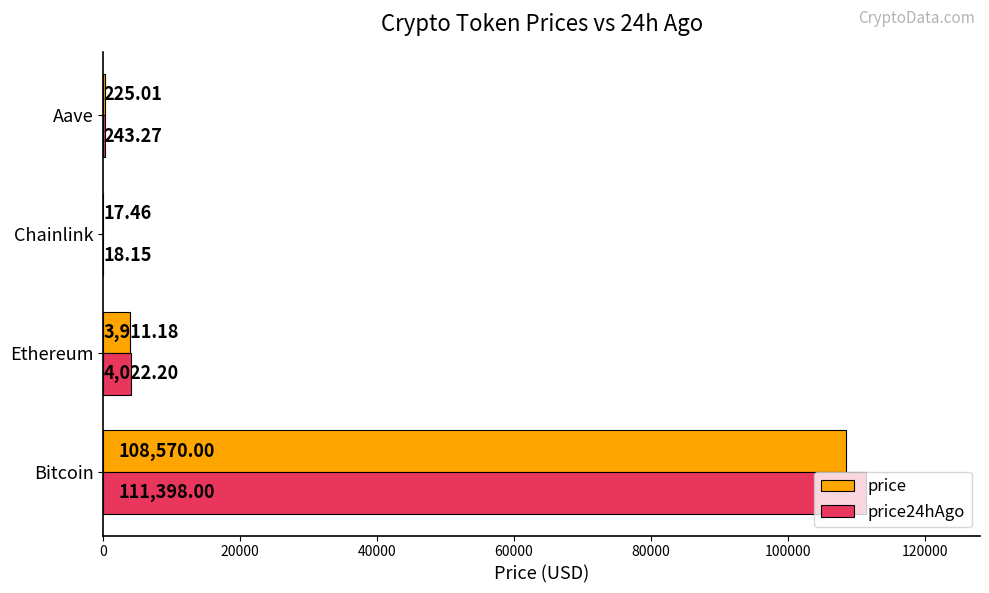

What is the sum of all price24hAgo values?

115681.6